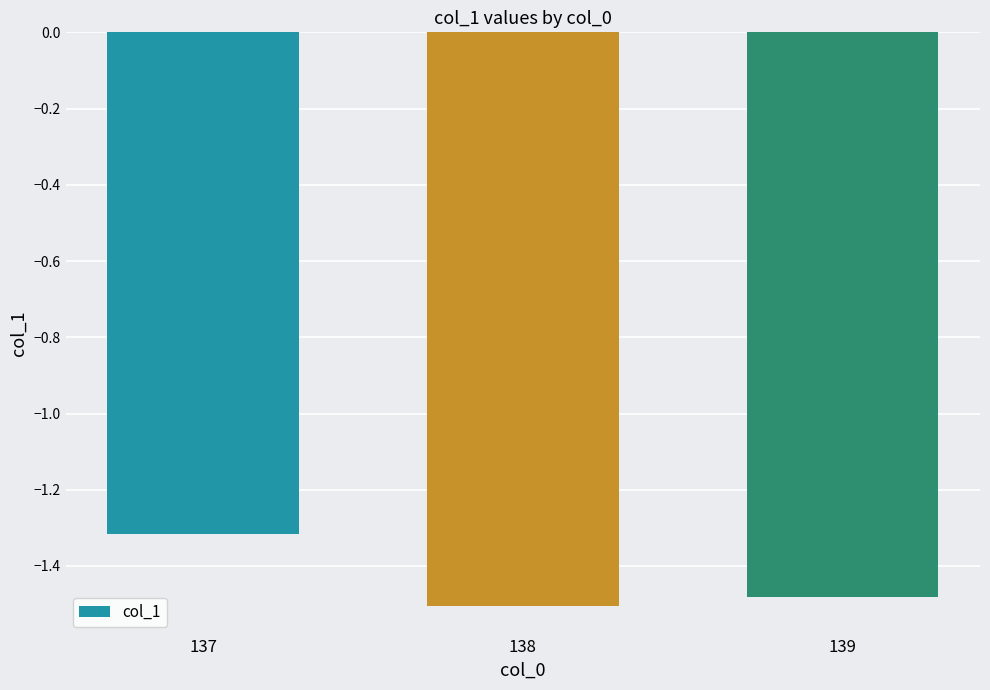

What is the value of the 1st bar from the left?

-1.3